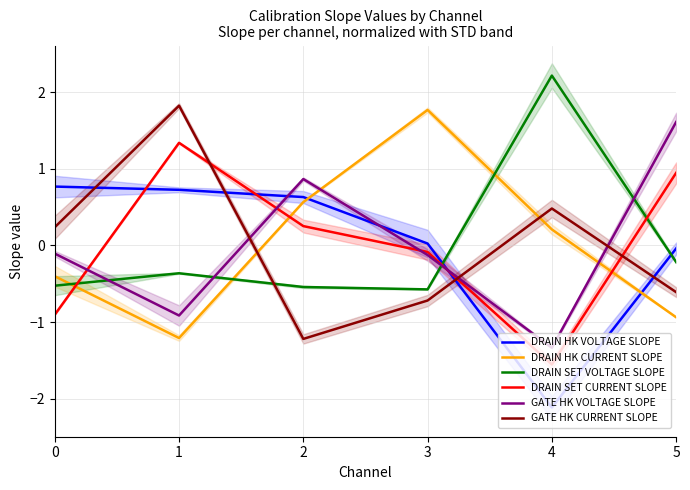

List the labels in order of DRAIN HK VOLTAGE SLOPE value, largest first.

0, 1, 2, 3, 5, 4